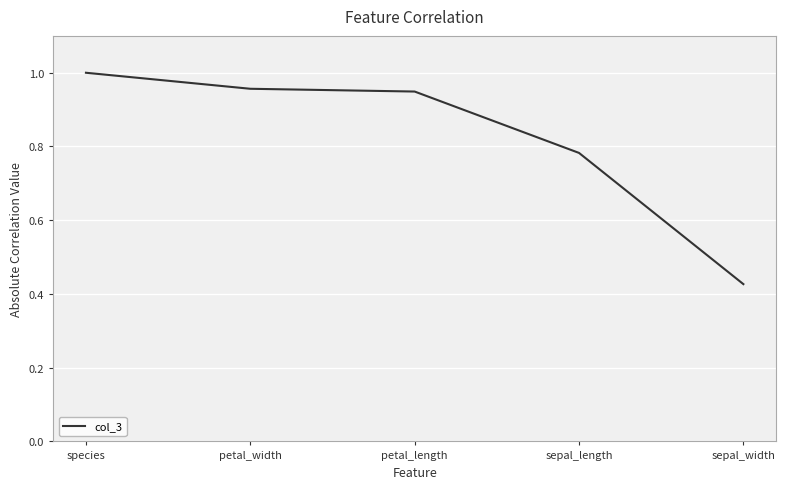

What is the change in value from sepal_length to sepal_width?

-0.4